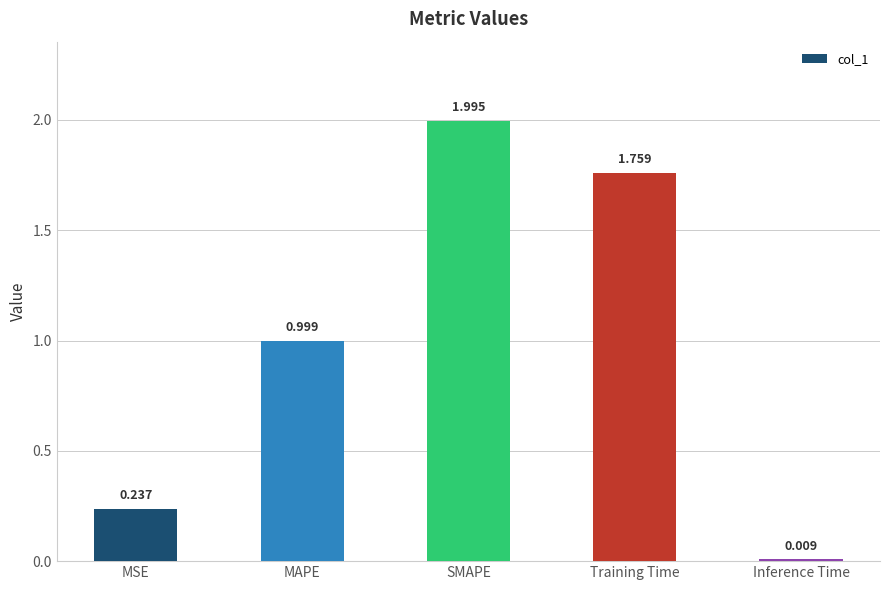

Where is the data nearest to the value 1?

MAPE